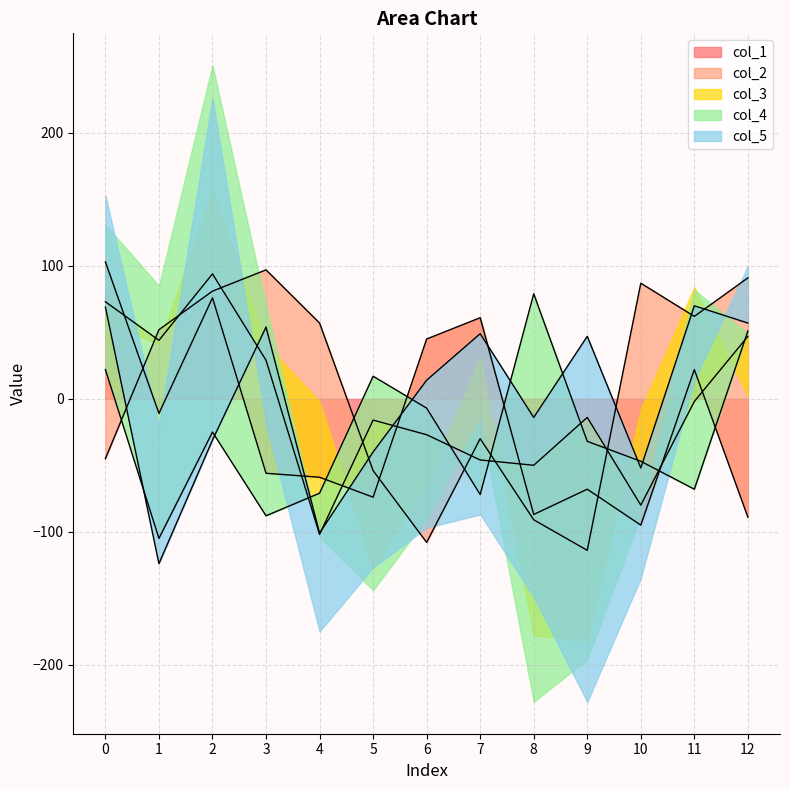

How many values in the col_3 series exceed -14?

6